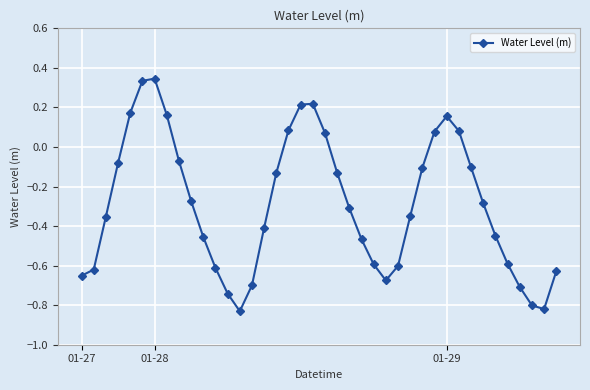

True or false: the data has more than 1 interior local peaks.

True